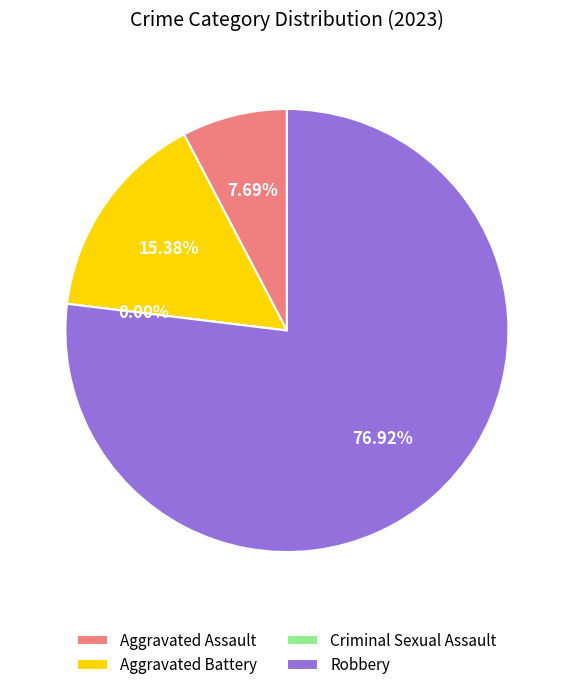

To the nearest percent, what is the difference between the Robbery and Aggravated Assault slice percentages?

69%